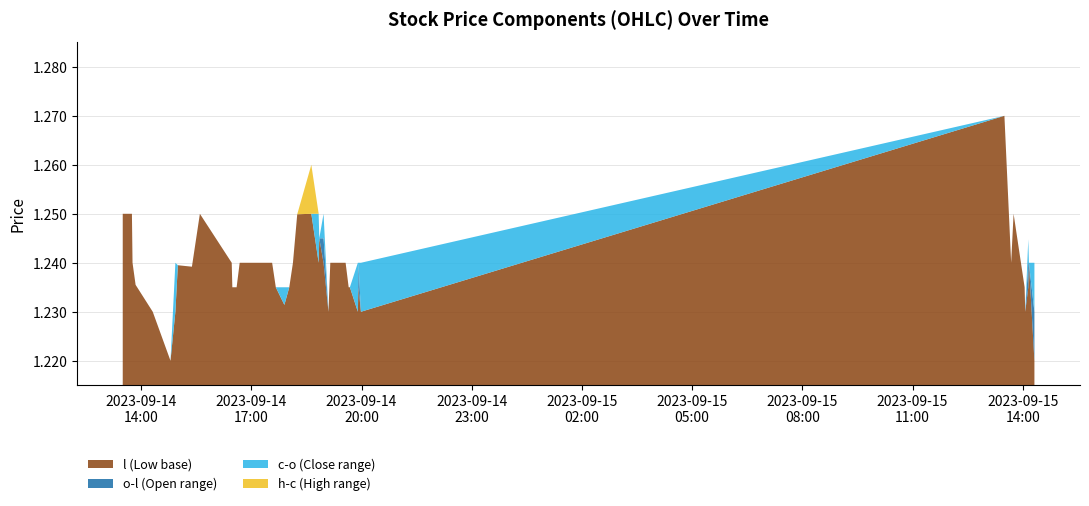

What are all the series names shown in the legend?

l (Low base), o-l (Open range), c-o (Close range), h-c (High range)